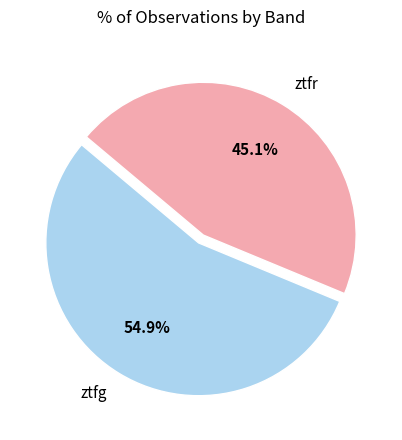

Is there any slice that represents more than half of the pie?

Yes